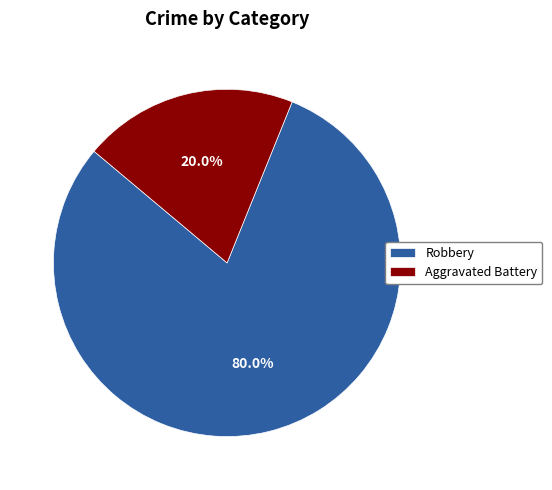

Which category has the smallest portion of the pie?

Aggravated Battery